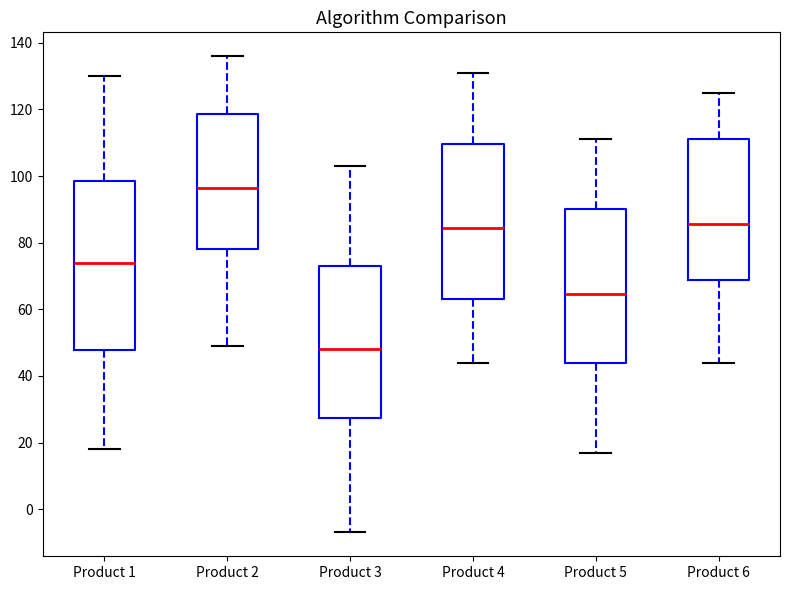

Reading left to right, read every box against the y-axis: the position of its median line, the range the box covers, and the ends of its whiskers. The values are not printed on the chart, so give them approximately, as read against the axis.

Product 1: median 74, box 48 to 98, whiskers 18 to 130
Product 2: median 96, box 78 to 118, whiskers 50 to 136
Product 3: median 48, box 28 to 74, whiskers -6 to 104
Product 4: median 84, box 64 to 110, whiskers 44 to 132
Product 5: median 64, box 44 to 90, whiskers 18 to 112
Product 6: median 86, box 68 to 112, whiskers 44 to 126